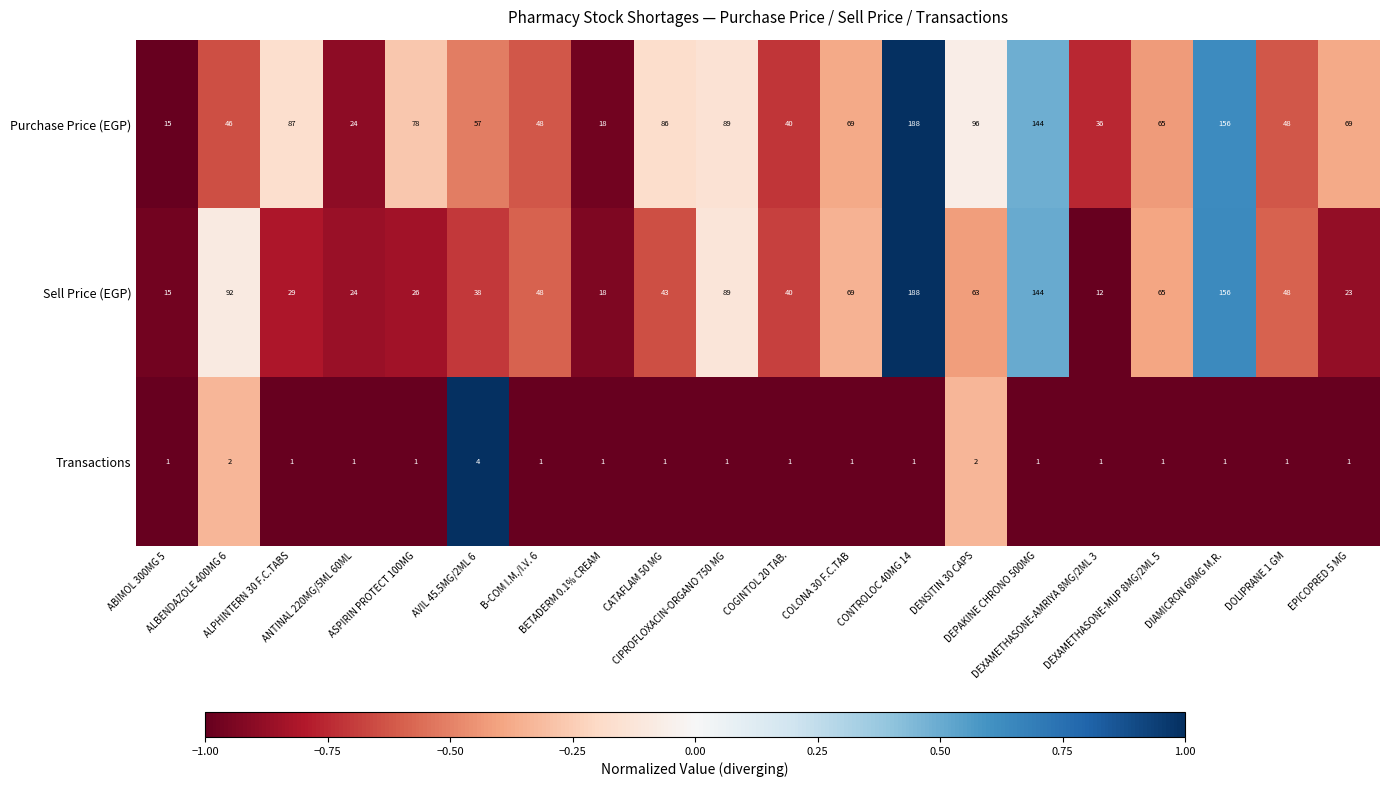

Which series has the largest range (max minus min)?

Sell Price (EGP)